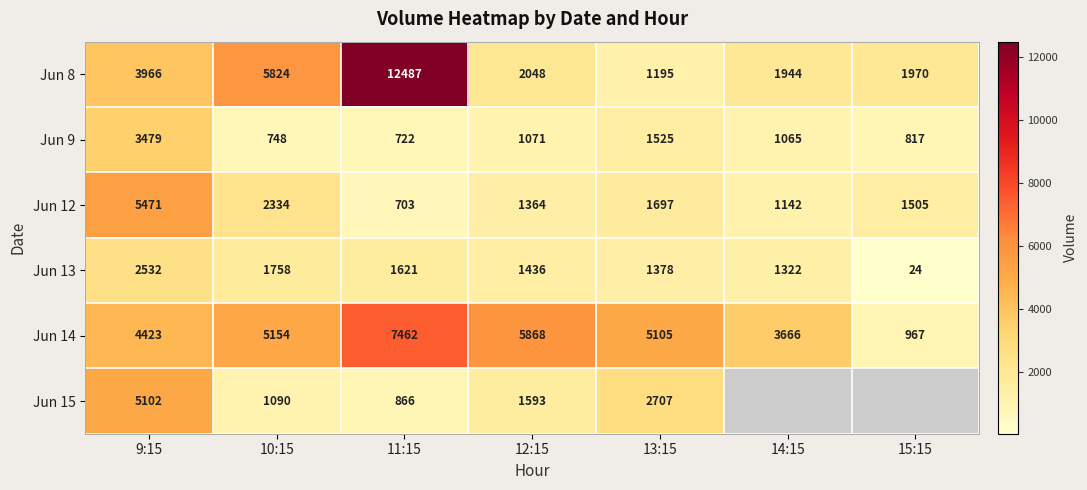

At which label is Jun 14 closest to 4214?

9:15